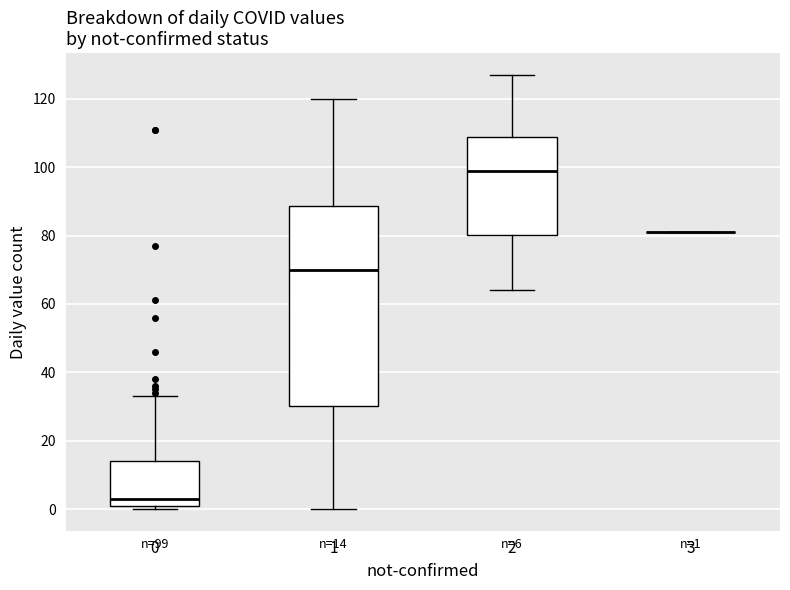

Comparing the boxes themselves (not the whiskers), which one is the tallest?

1